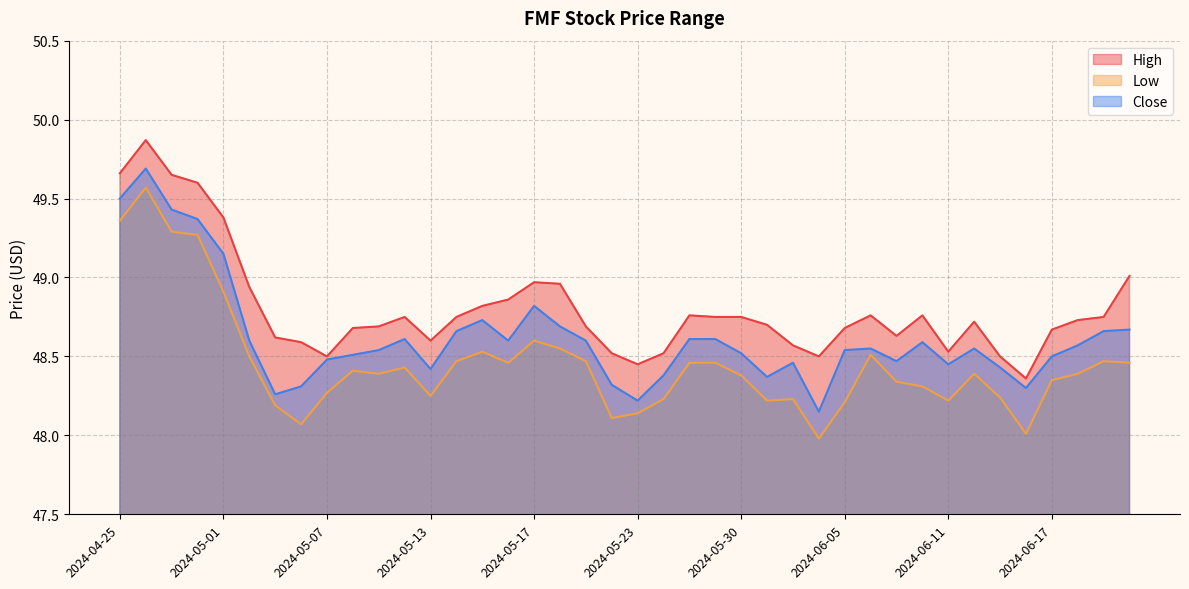

What is the average value of the High series?

48.8